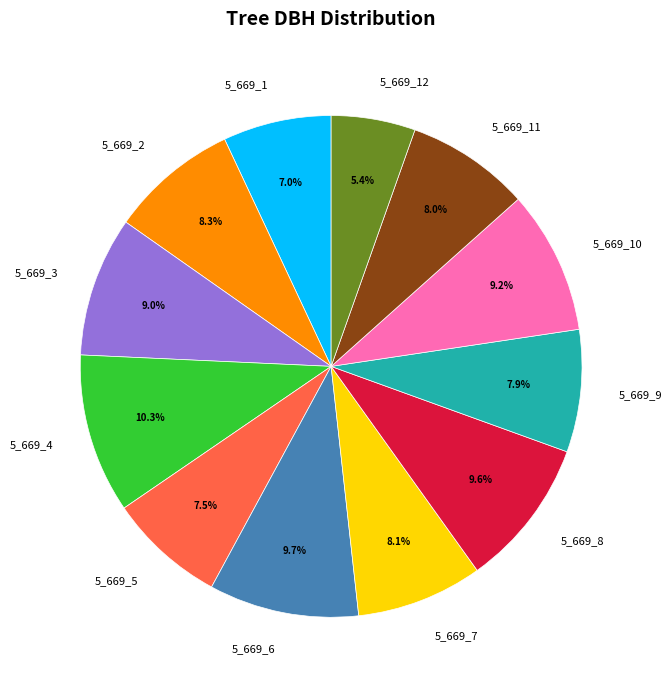

Which has a higher value, 5_669_8 or 5_669_7?

5_669_8